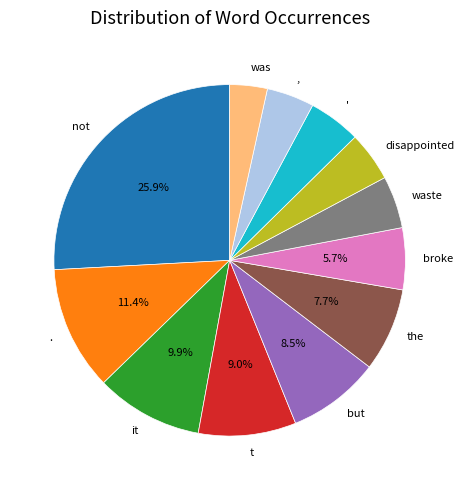

To the nearest percent, what is the average slice percentage?

8%